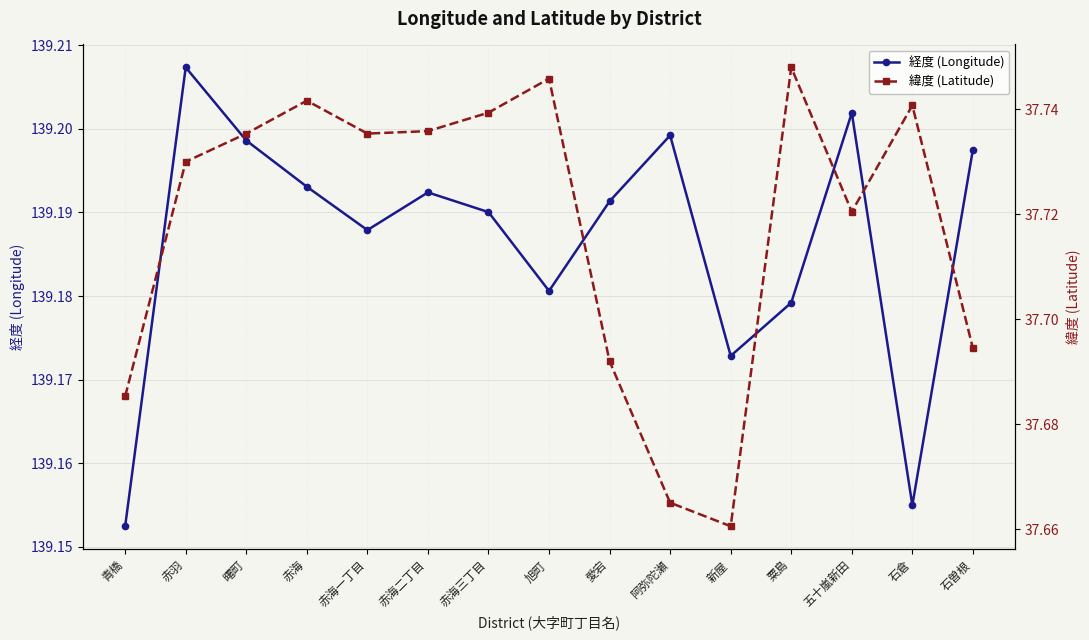

True or false: 緯度 (Latitude) and 経度 (Longitude) cross at least once.

False